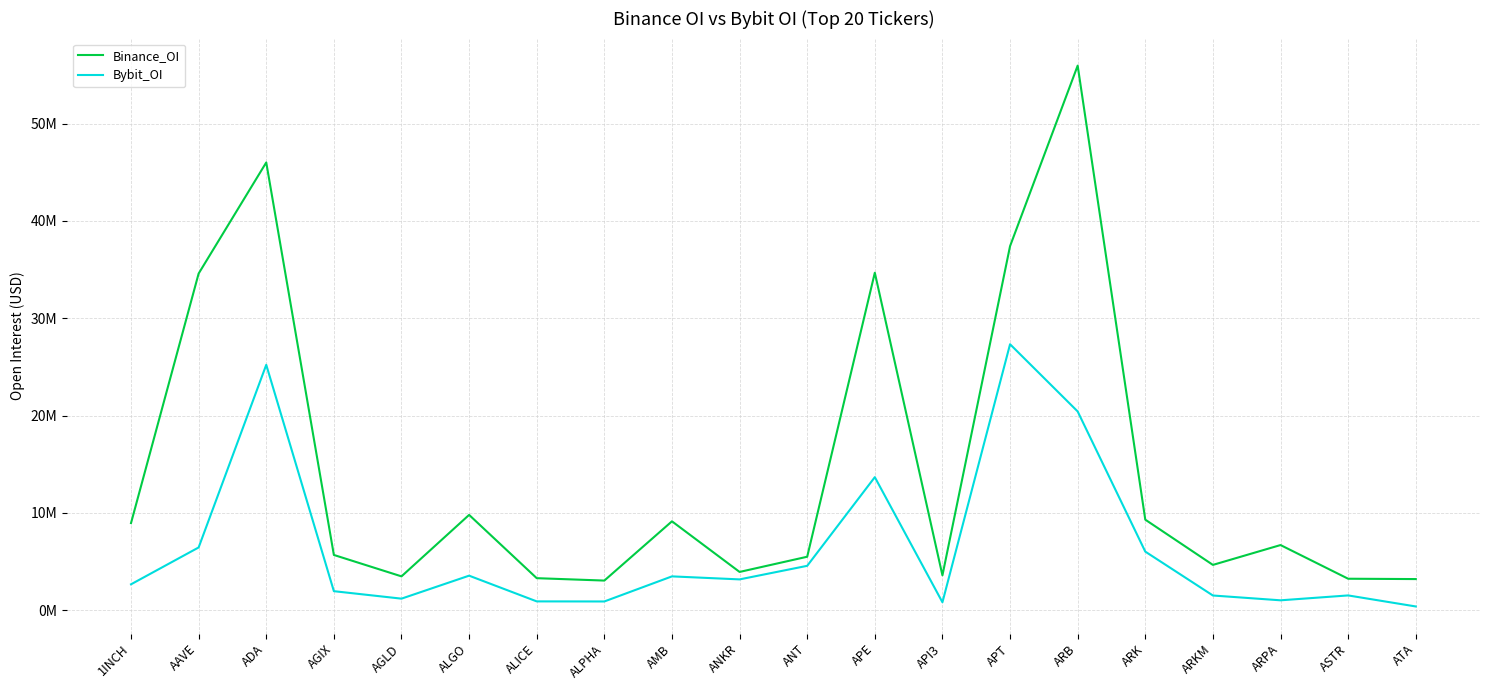

Reading right to left, what are all the values shown in this chart?

Binance_OI: ATA=3203479	ASTR=3238558	ARPA=6698864	ARKM=4659873	ARK=9307604	ARB=55960413	APT=37412593	API3=3587596	APE=34680392	ANT=5498789	ANKR=3936621	AMB=9137895	ALPHA=3049759	ALICE=3295605	ALGO=9797784	AGLD=3482010	AGIX=5681516	ADA=46010599	AAVE=34595896	1INCH=8956330
Bybit_OI: ATA=388996	ASTR=1523156	ARPA=1021506	ARKM=1515458	ARK=6024535	ARB=20426857	APT=27332460	API3=819245	APE=13675025	ANT=4564774	ANKR=3170922	AMB=3480472	ALPHA=901988	ALICE=910722	ALGO=3553347	AGLD=1192026	AGIX=1959692	ADA=25219184	AAVE=6451797	1INCH=2665895